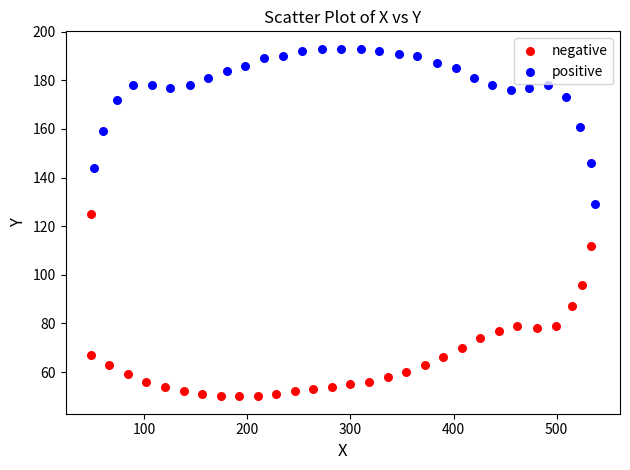

What are all the series names shown in the legend?

negative, positive